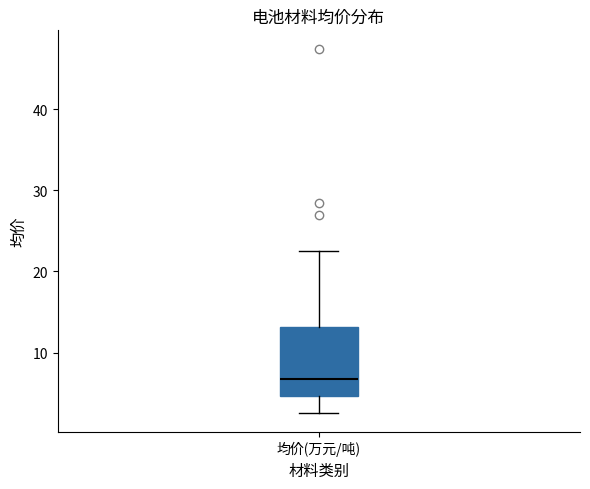

Transcribe this box plot: give where the median line is, the range the box spans, and where the two whiskers end, as read against the y-axis. The values are not printed on the chart, so give them approximately, as read against the axis.

median 7, box 5 to 13, whiskers 3 to 23